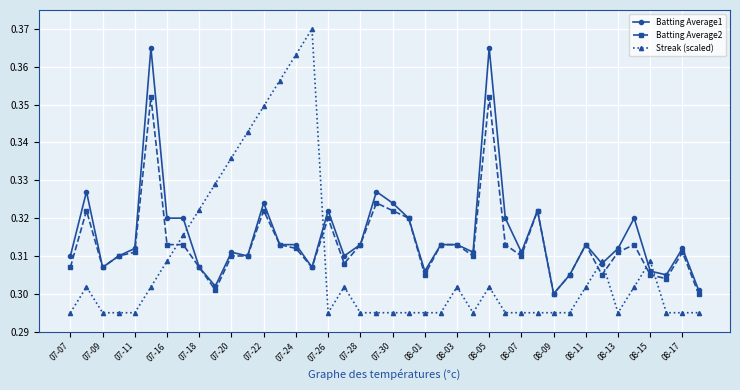

Count the number of data series in this chart.

3